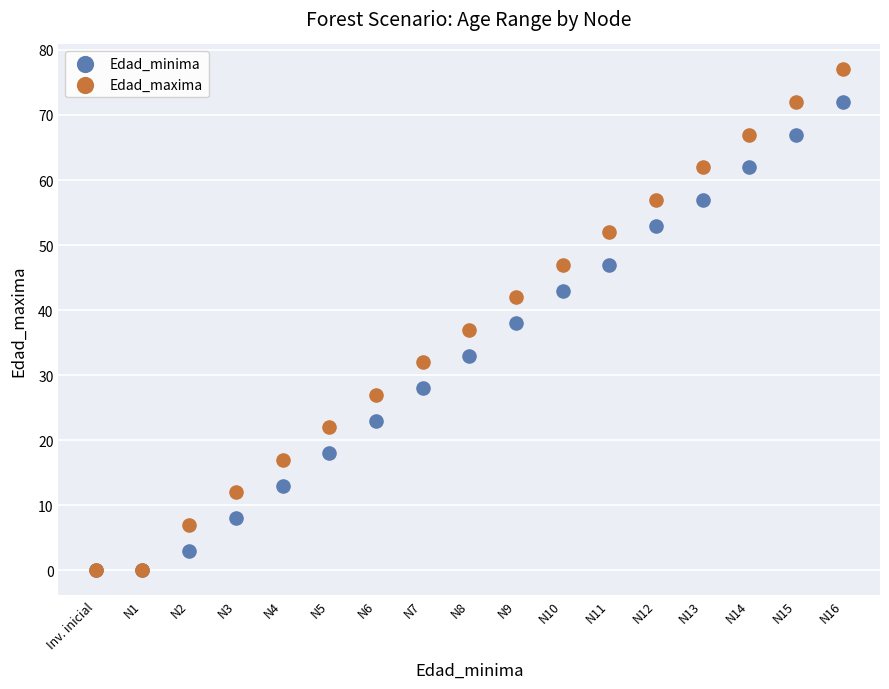

In the Edad_minima series, what Y value is closest to 36?

38